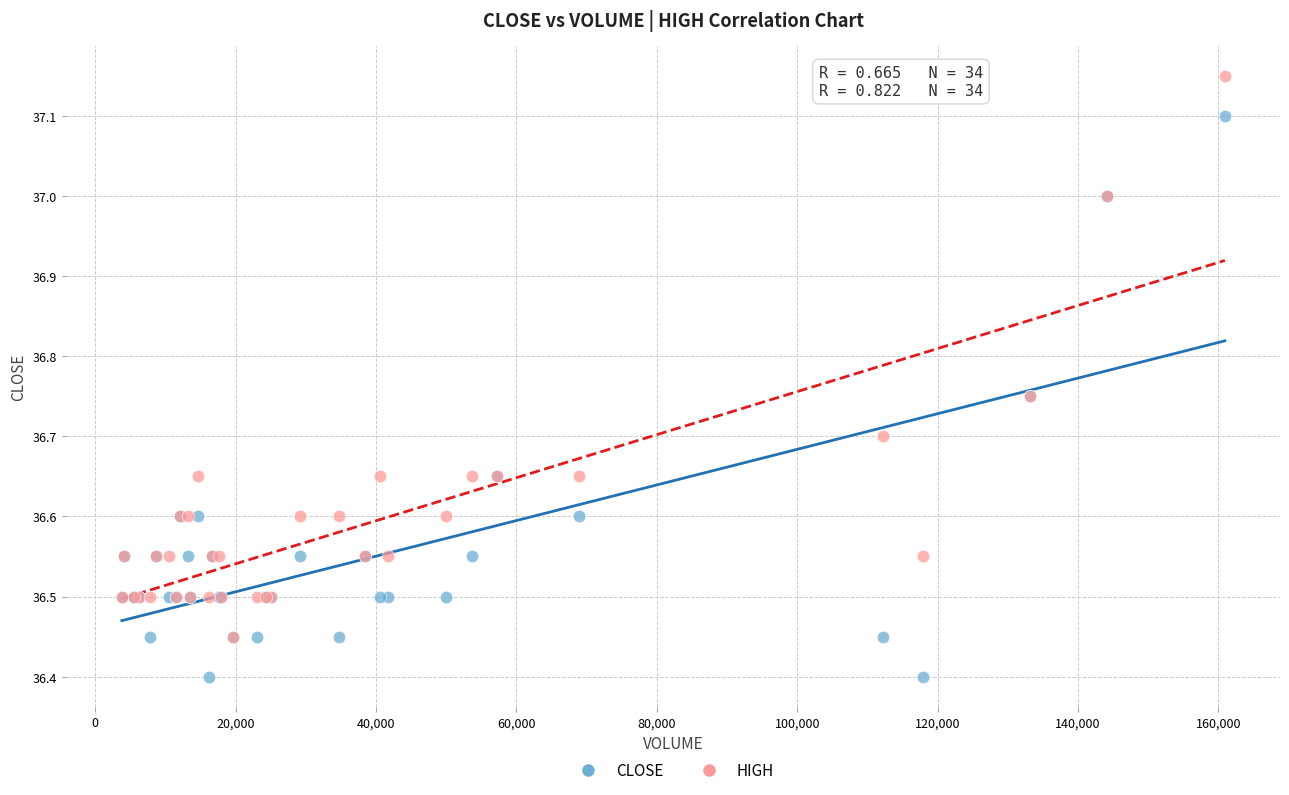

What are all the series names shown in the legend?

CLOSE, HIGH